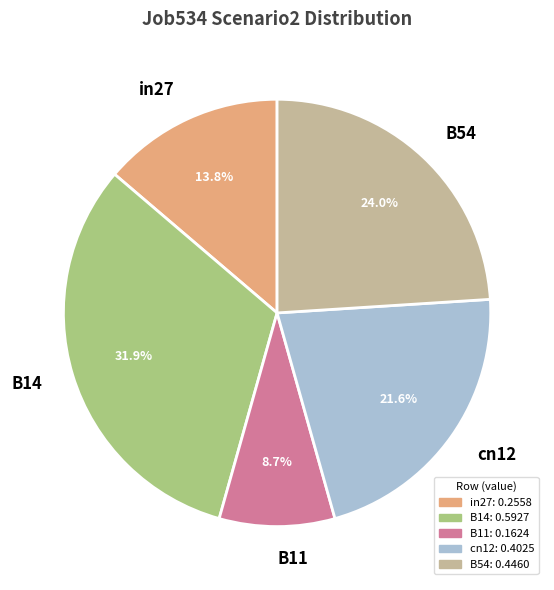

Is there any slice that represents more than half of the pie?

No